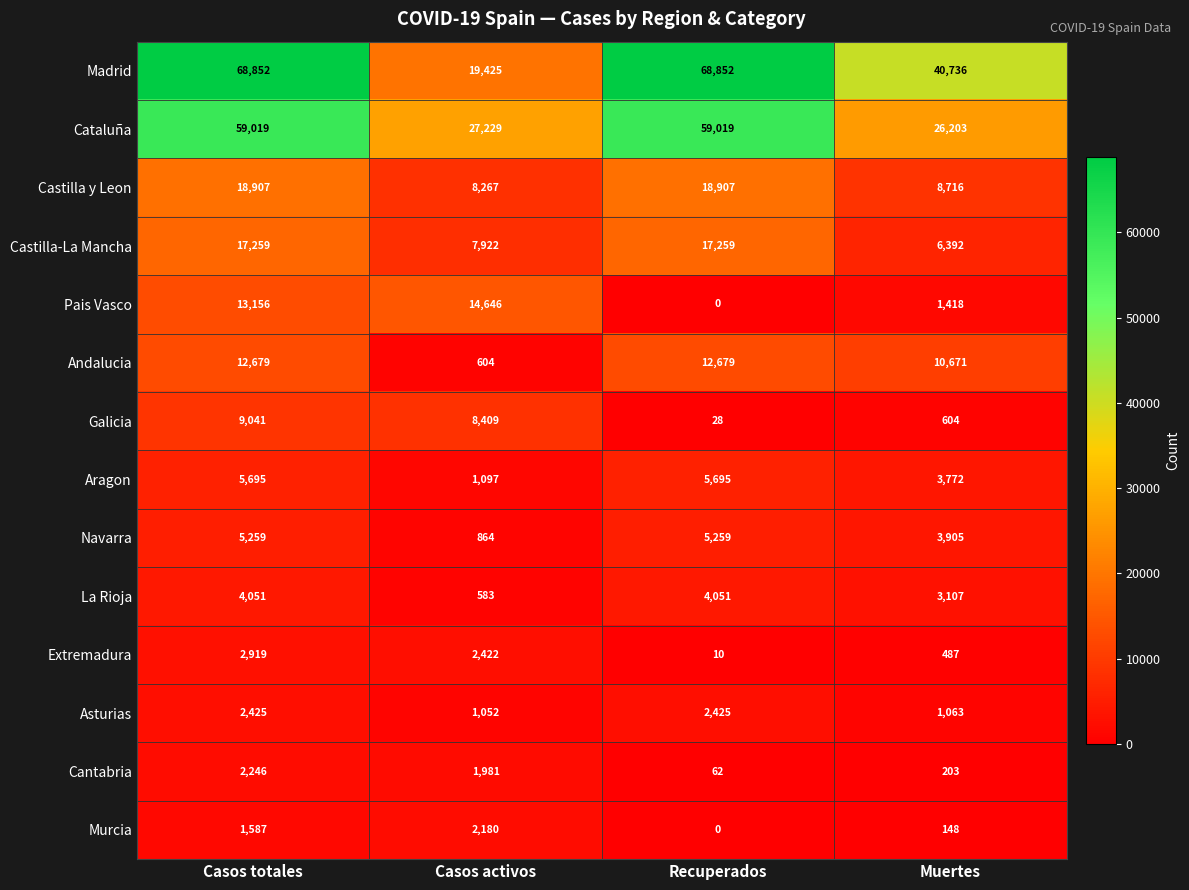

At which category is the sum across all series the highest?

Casos totales